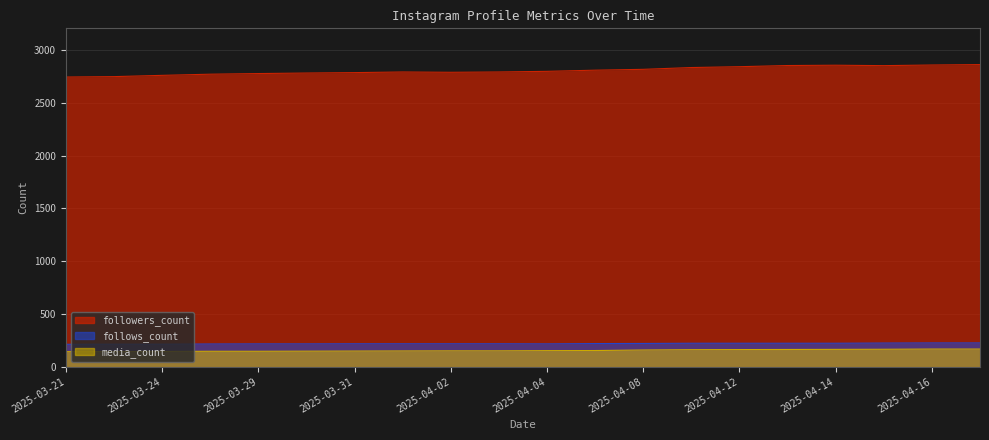

Is the value of media_count at 2025-04-11 greater than the value of followers_count at 2025-04-17?

No